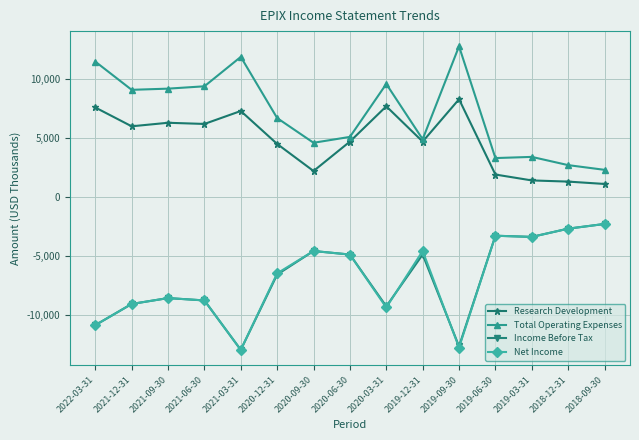

What is the label of the 6th point from the right?

2019-12-31